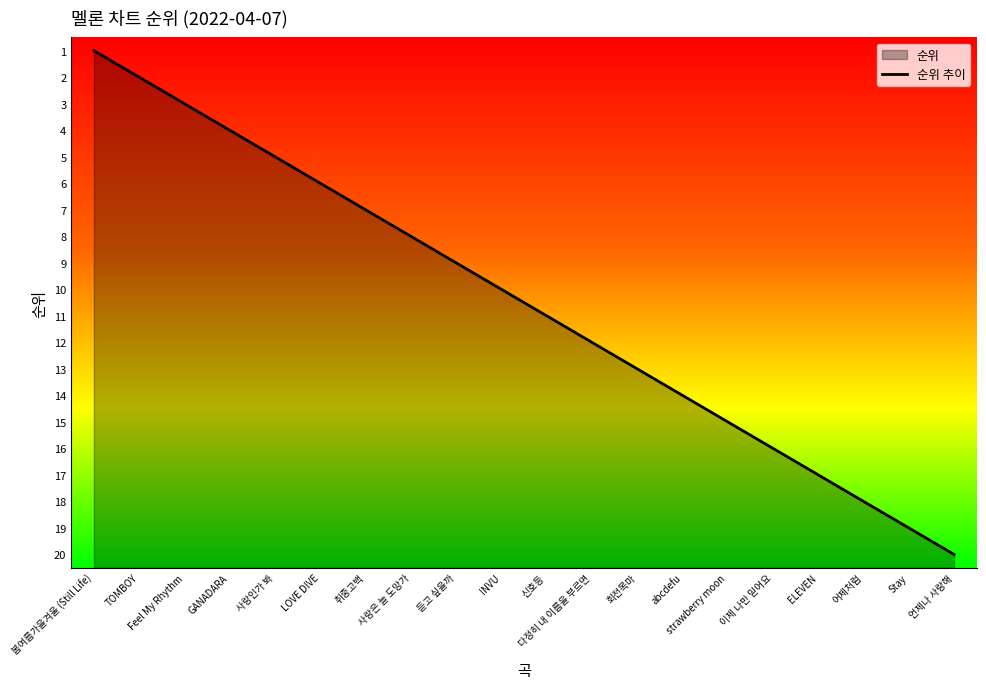

What is the sum of all values?

210